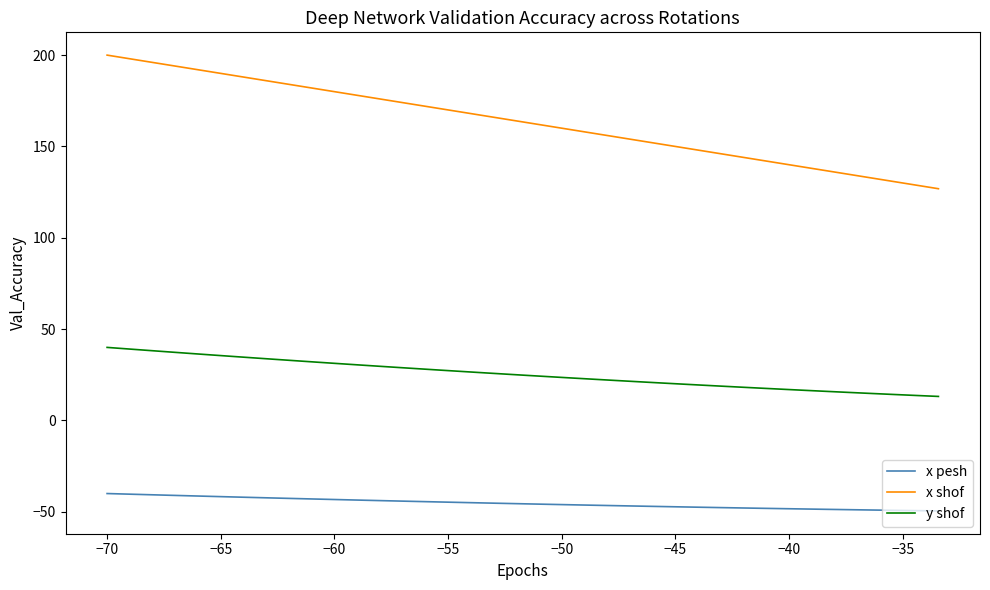

Which series has the largest total across all categories?

x shof